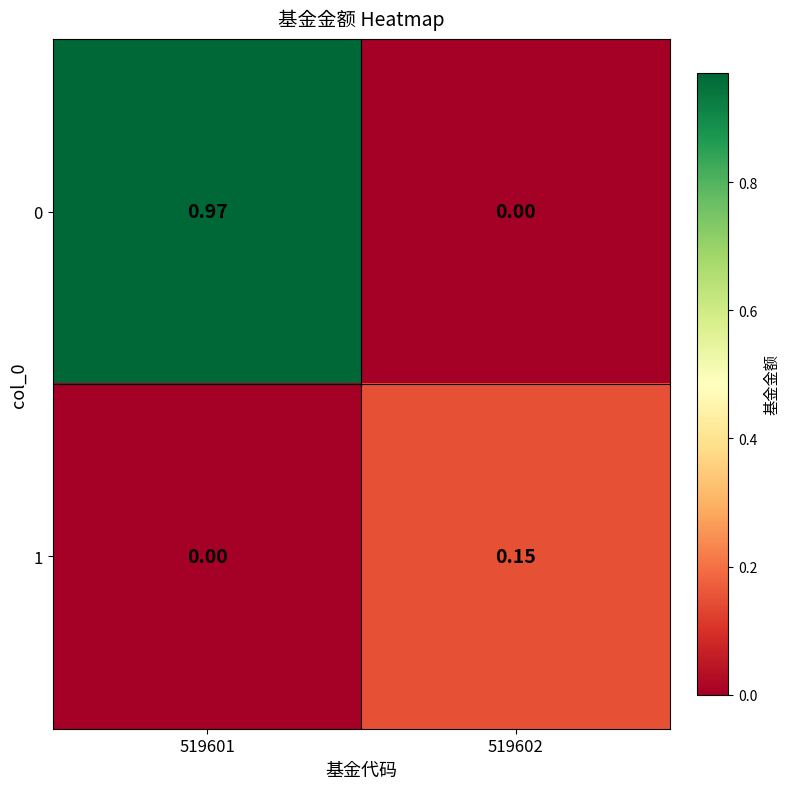

Which label corresponds to the largest value in the chart?

519601